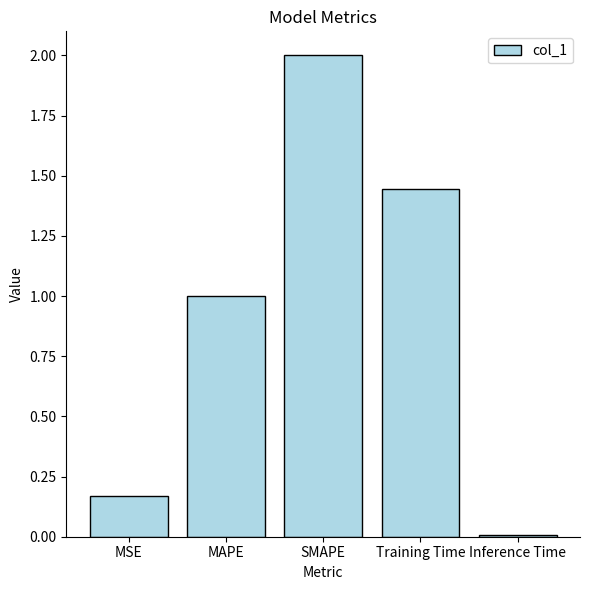

How many categories are shown in the chart?

5